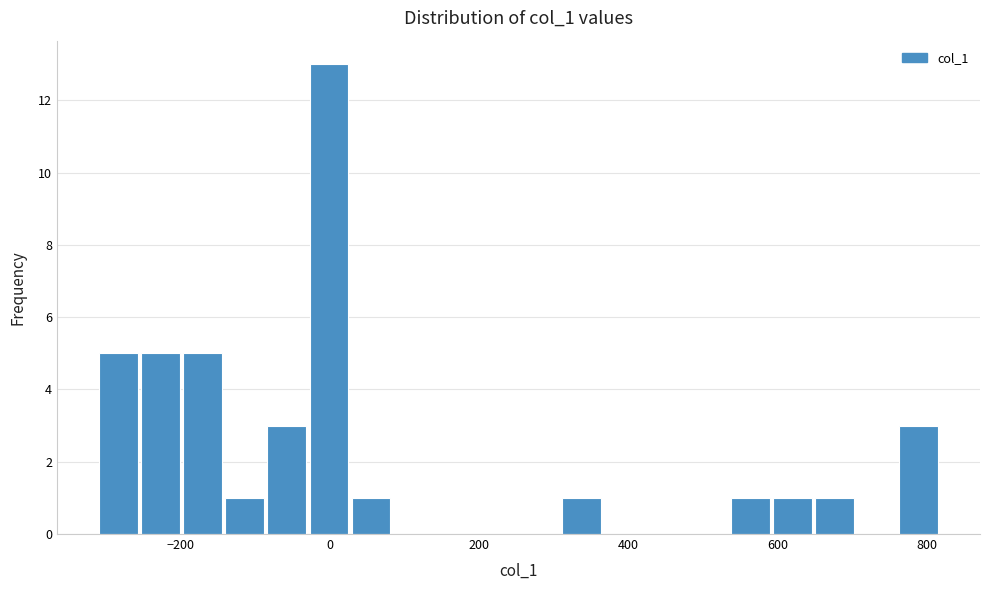

Read against the x-axis, roughly where is the centre of the tallest bar?

0